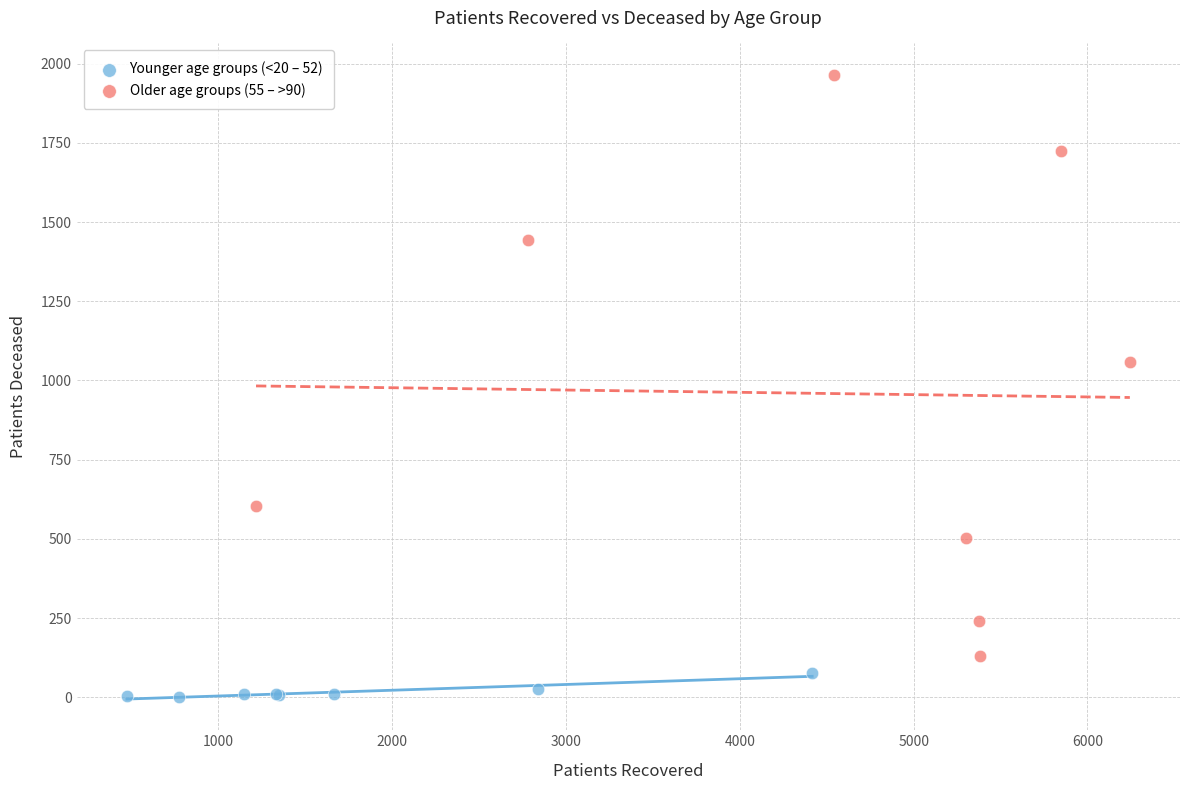

What are all the series names shown in the legend?

Younger age groups (<20 – 52), Older age groups (55 – >90)